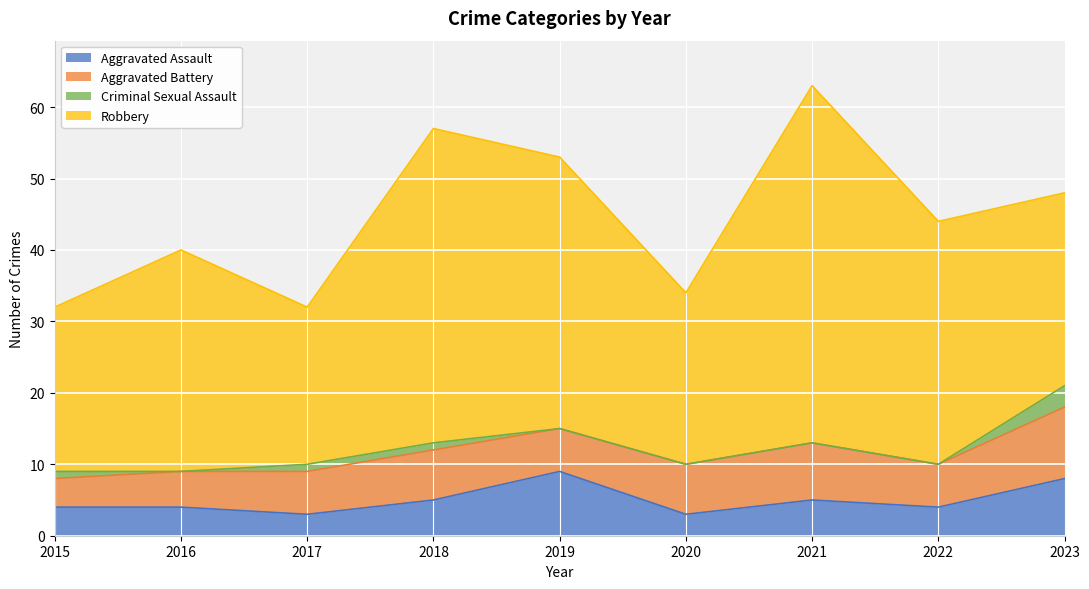

True or false: Criminal Sexual Assault and Robbery cross at least once.

False